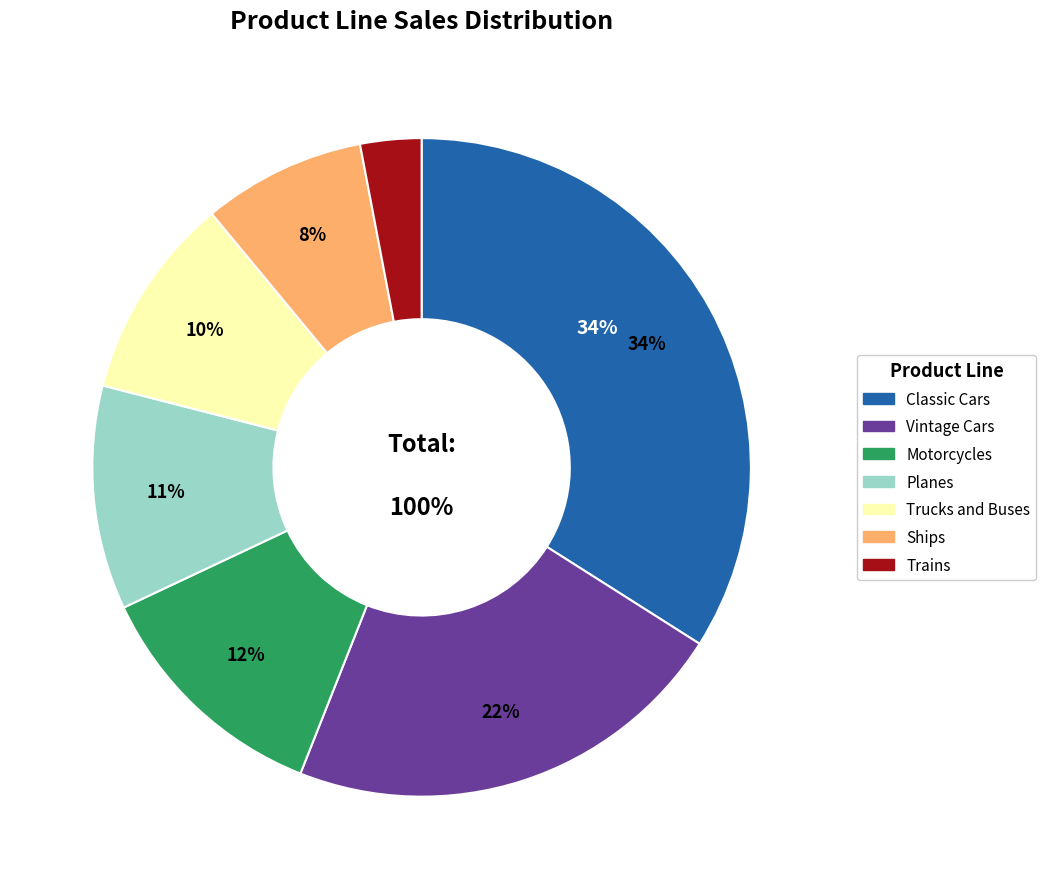

How many segments does this pie chart have?

7